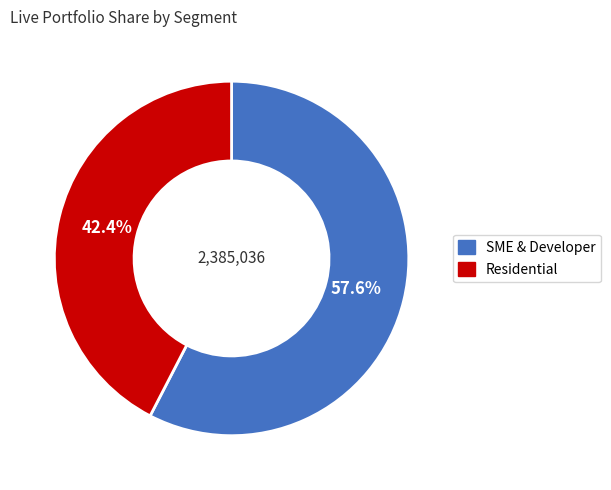

Is there any slice that represents more than half of the pie?

Yes